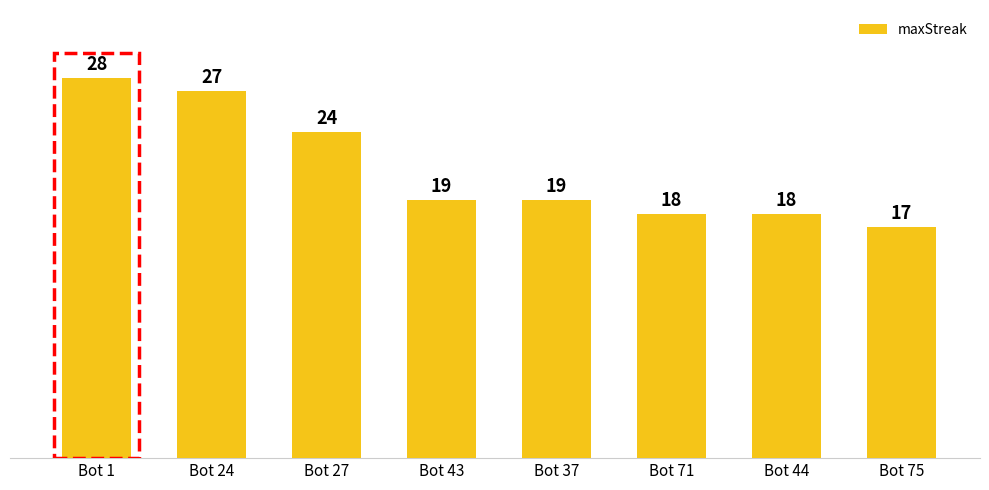

Reading right to left, transcribe all the data shown in this chart.

Bot 75=17	Bot 44=18	Bot 71=18	Bot 37=19	Bot 43=19	Bot 27=24	Bot 24=27	Bot 1=28